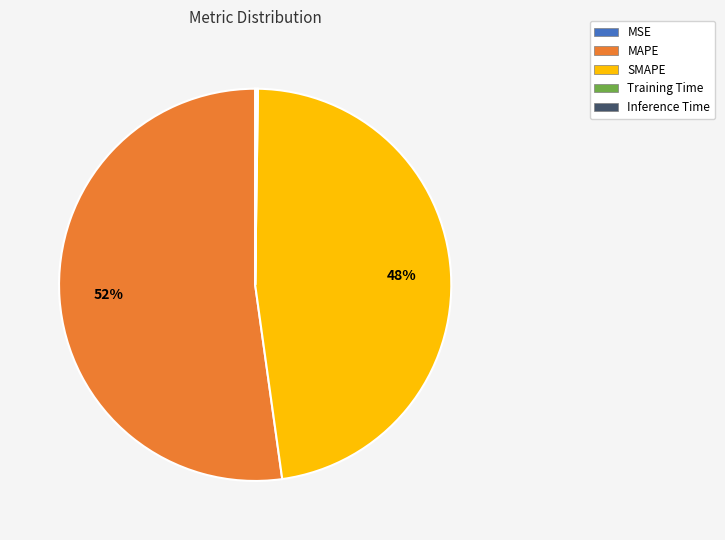

To the nearest percent, what percentage of the pie is SMAPE?

48%